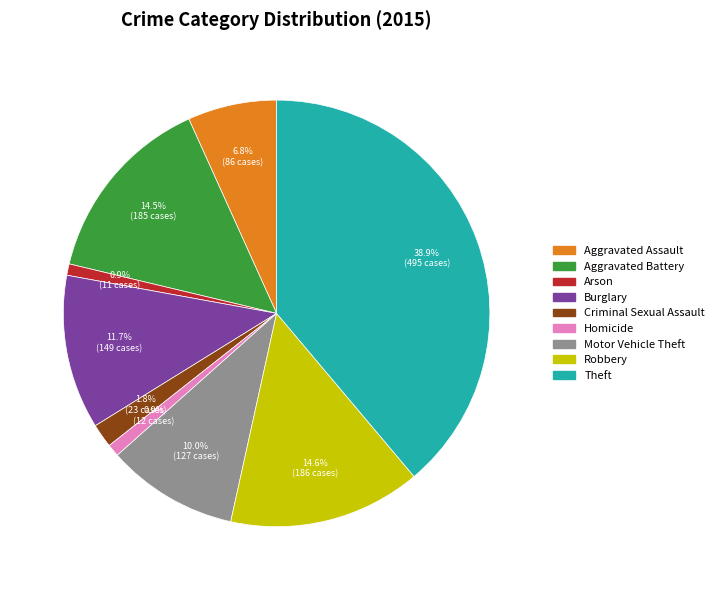

How many slices are in this pie chart?

9